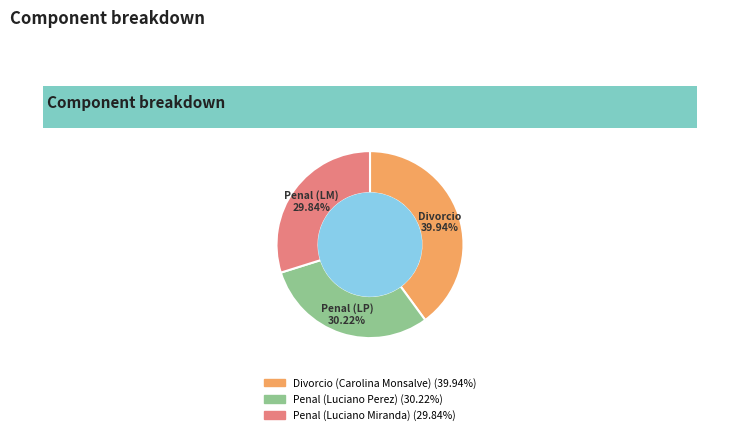

To the nearest percent, what percentage of the pie is Penal (Luciano Perez)?

30%